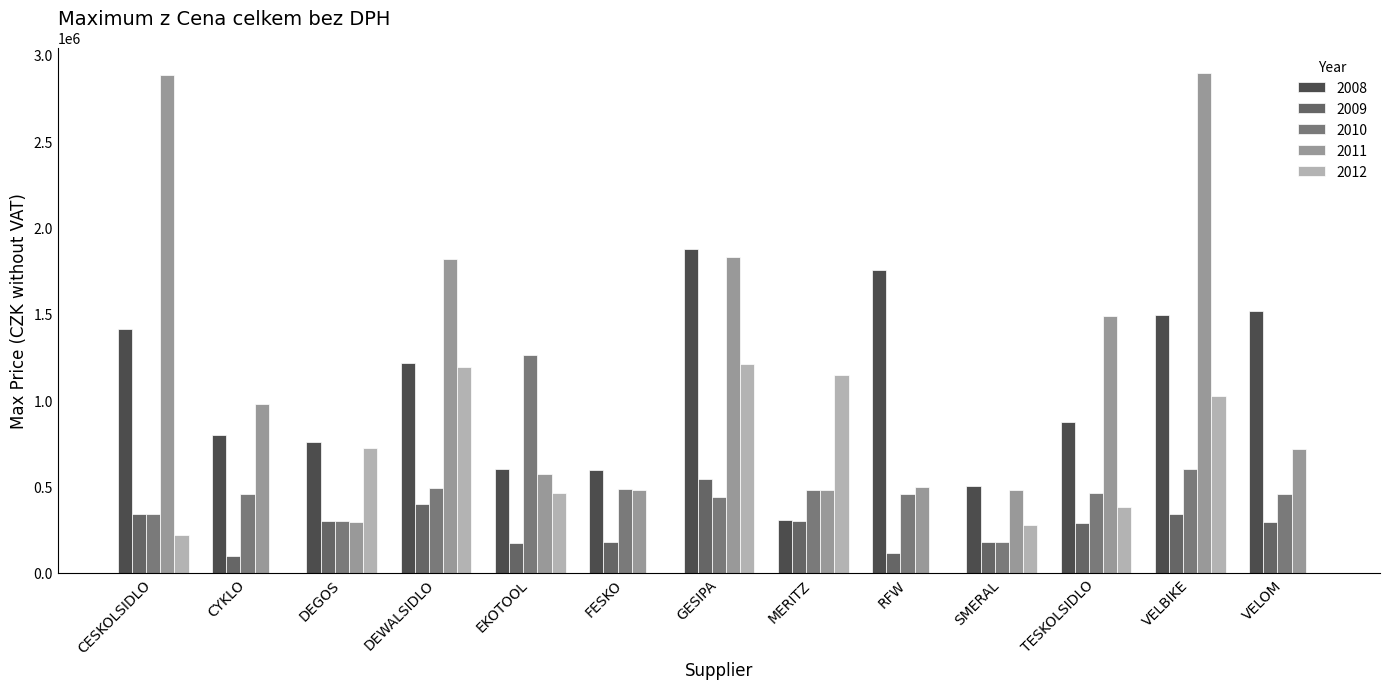

At which label is 2009 closest to 322906?

CESKOLSIDLO